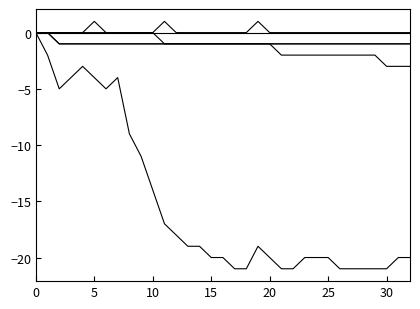

What is the label of the 7th point from the right?

26